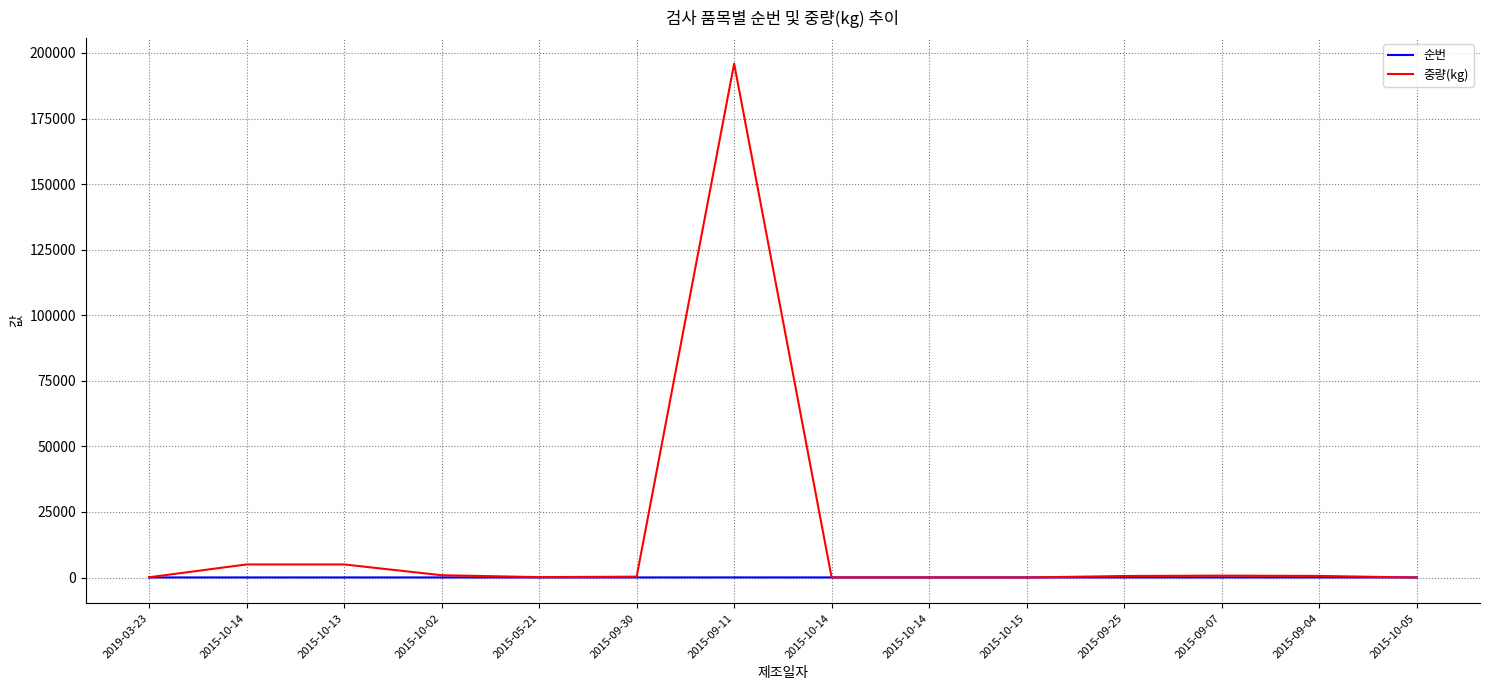

How many lines are shown in the chart?

2